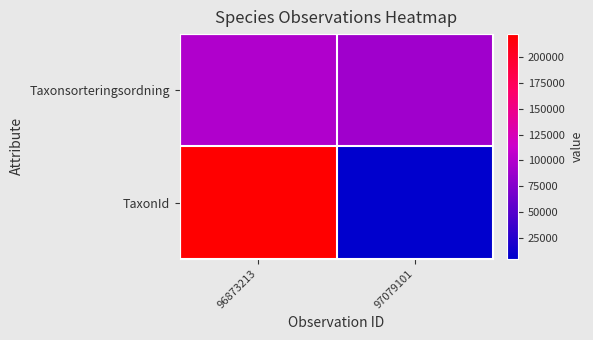

Reading left to right, list all the values displayed in this chart.

Taxonsorteringsordning: 96873213=98520	97079101=90319
TaxonId: 96873213=222498	97079101=4769